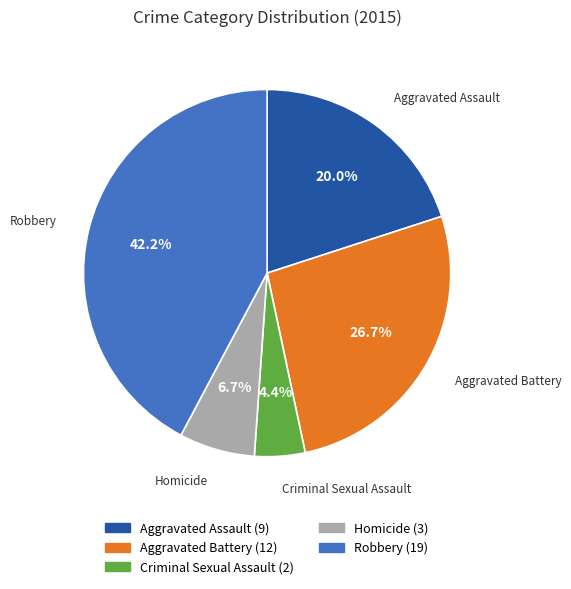

What percentage is the Criminal Sexual Assault slice, to the nearest percent?

4%